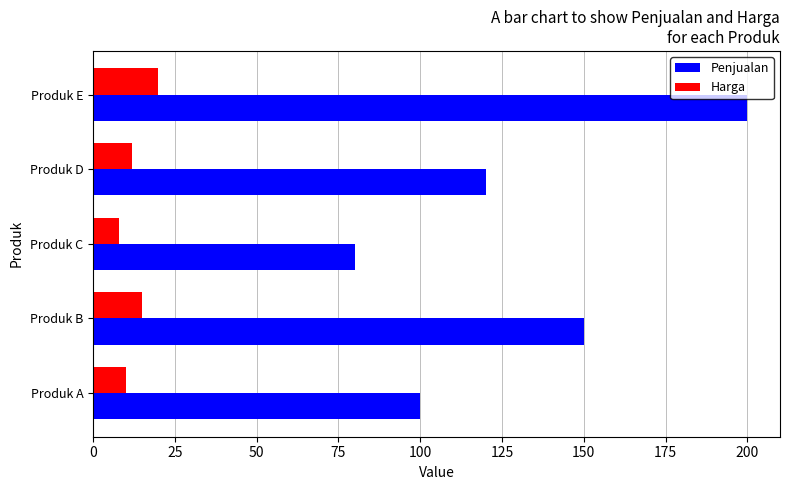

True or false: Penjualan has a value of 299 at Produk E.

False